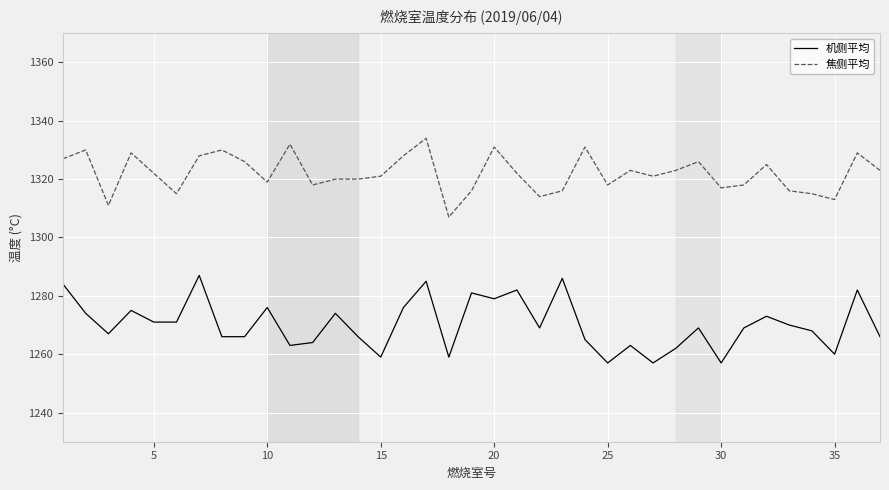

What is the lowest value of the 焦侧平均 series?

1307